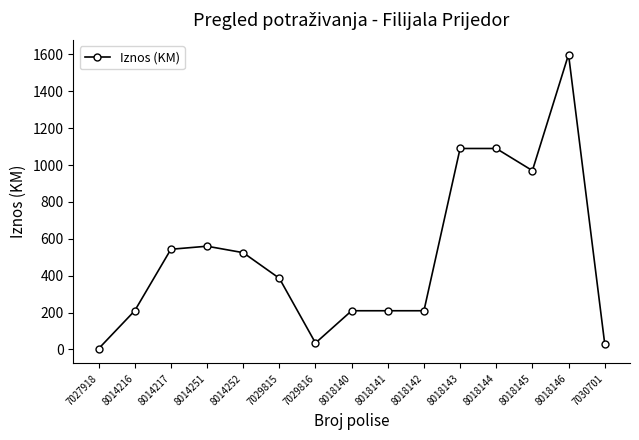

Is it true that the value at 8018143 is 1639.4?

False